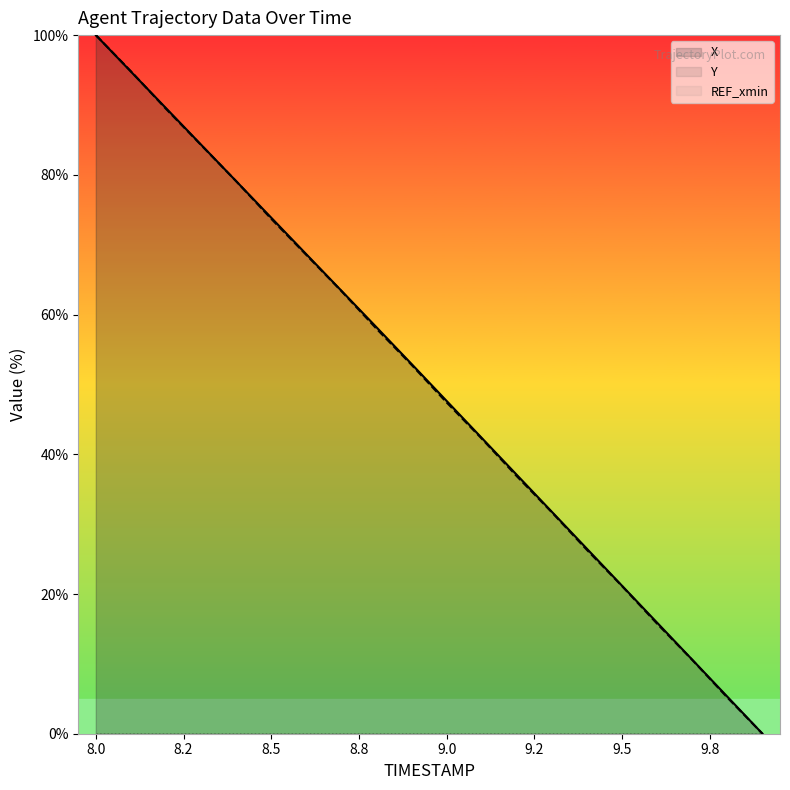

What is the difference between the maximum and second lowest values in the X series?

94.7